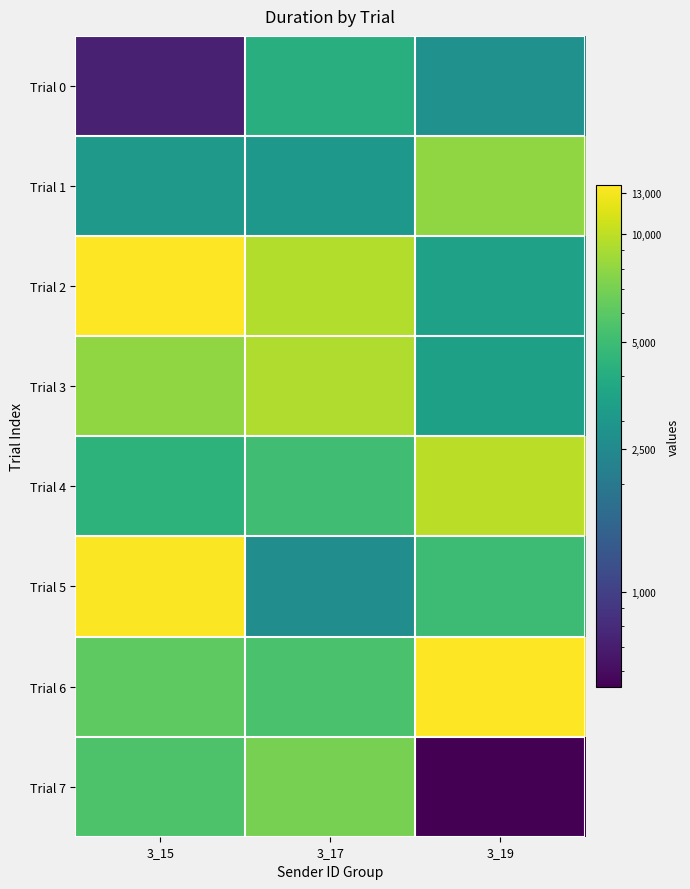

What is the total value across all series at 3_15?

54952.0